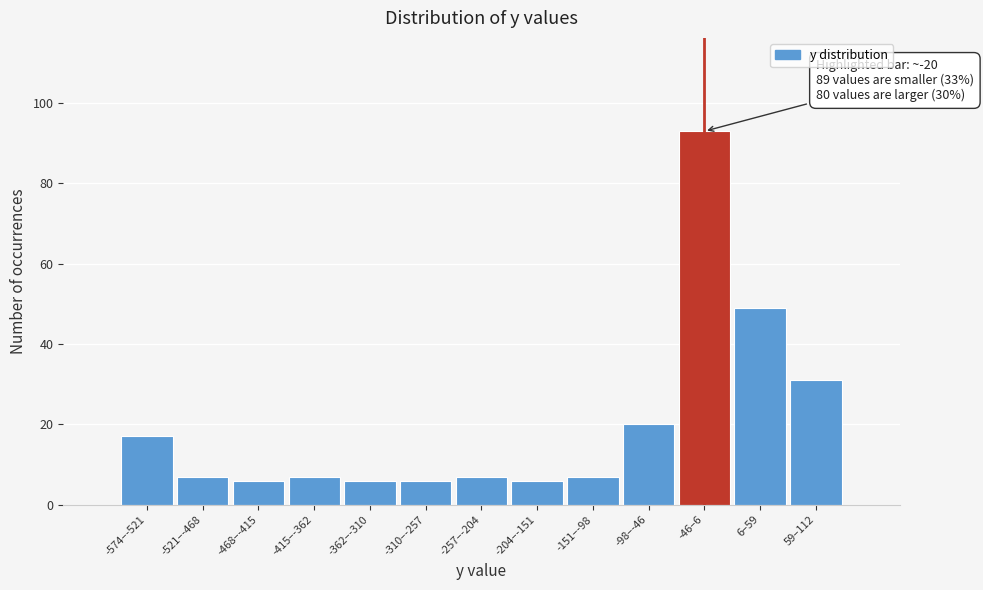

Reading left to right, what are all the values shown in this chart?

17	7	6	7	6	6	7	6	7	20	93	49	31